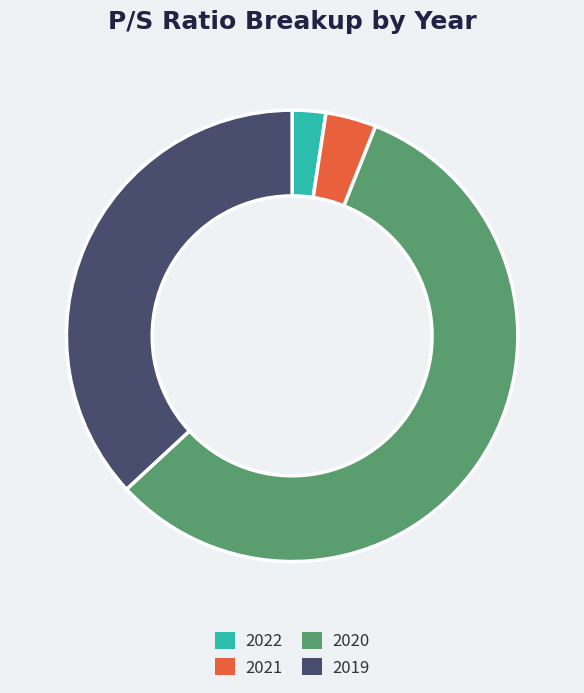

Which slice represents more than half of the pie?

2020